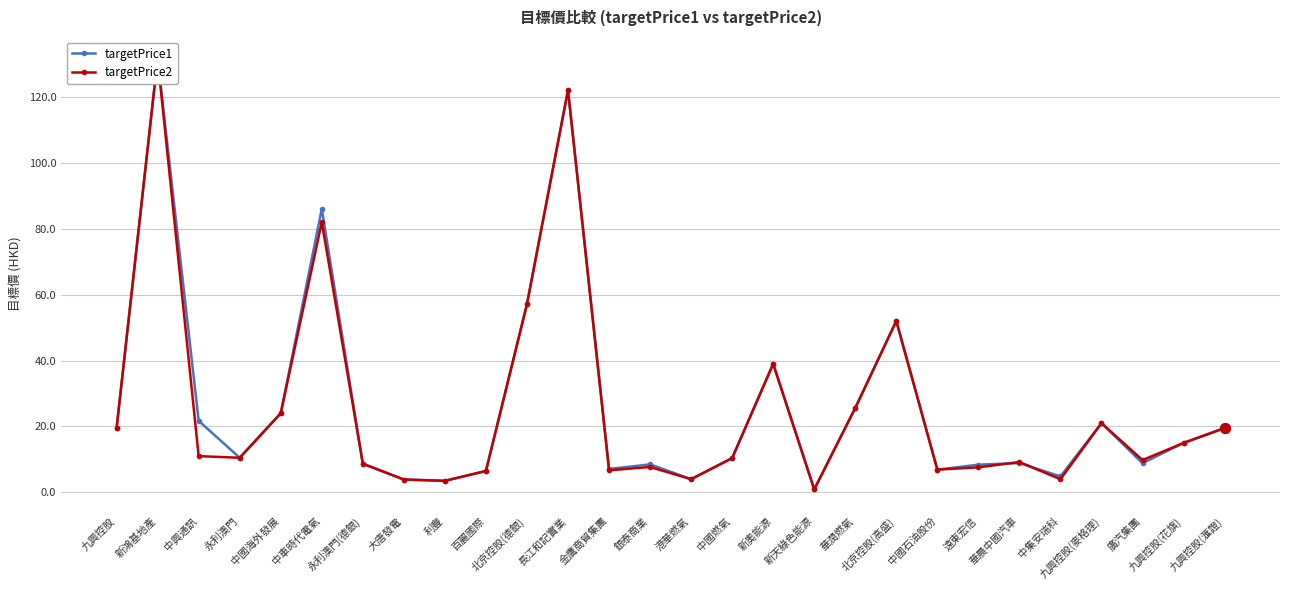

What is the total value across all series at 九興控股(麥格理)?

42.0